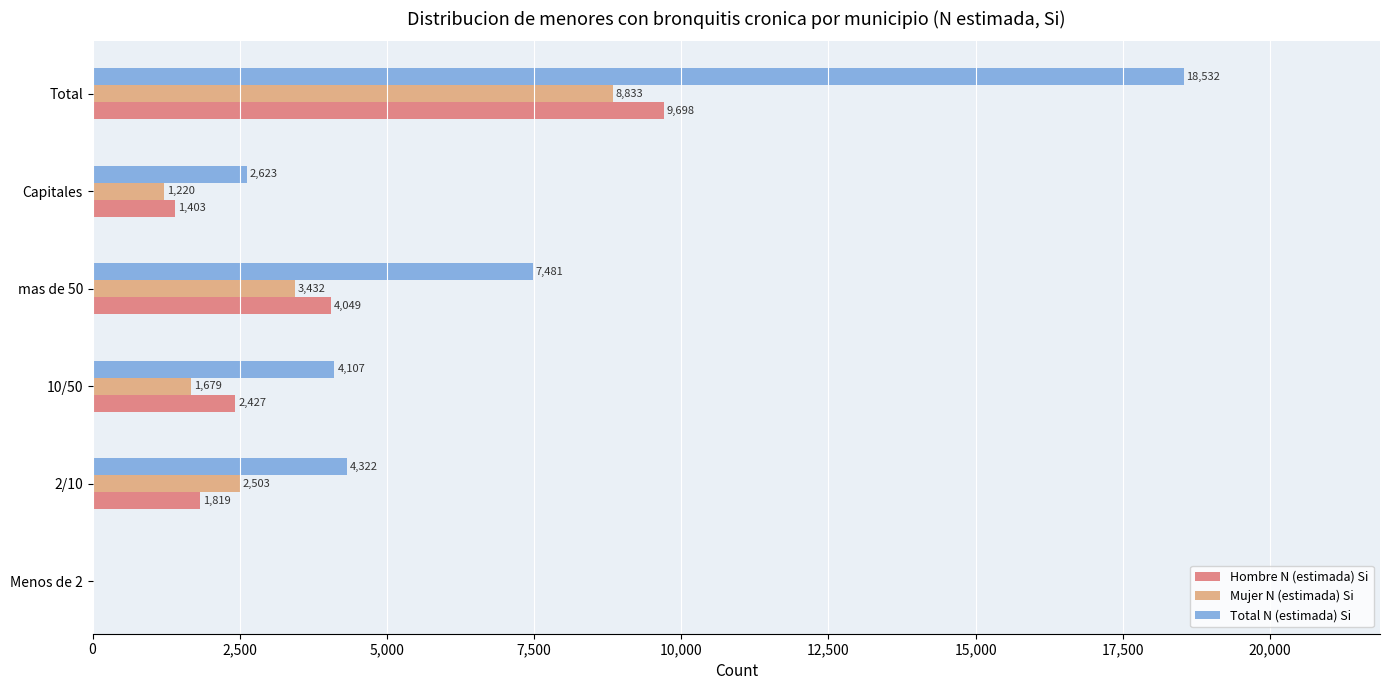

Which series changed the most between 2/10 and Total?

Total N (estimada) Si